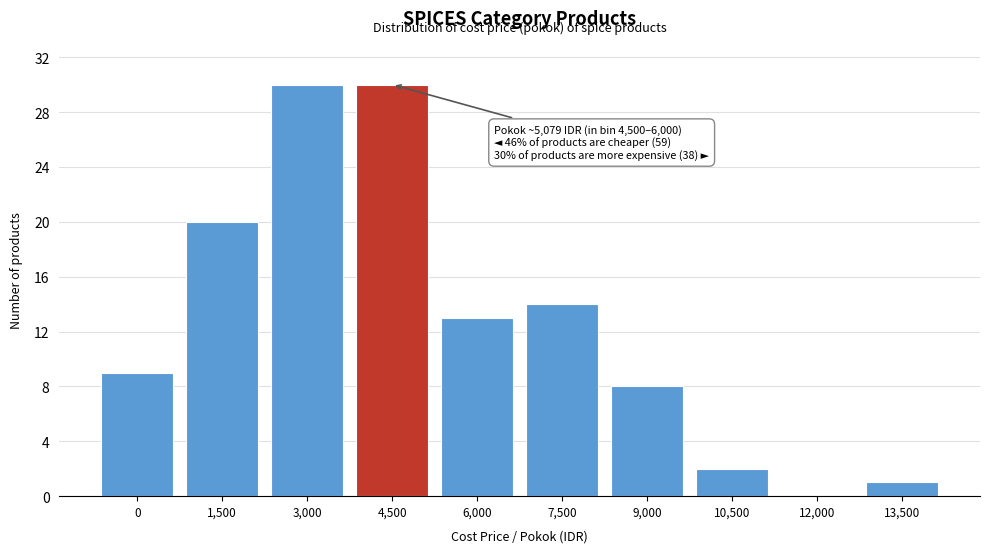

Reading left to right, extract all data points from this chart.

0=9	1,500=20	3,000=30	4,500=30	6,000=13	7,500=14	9,000=8	10,500=2	12,000=0	13,500=1